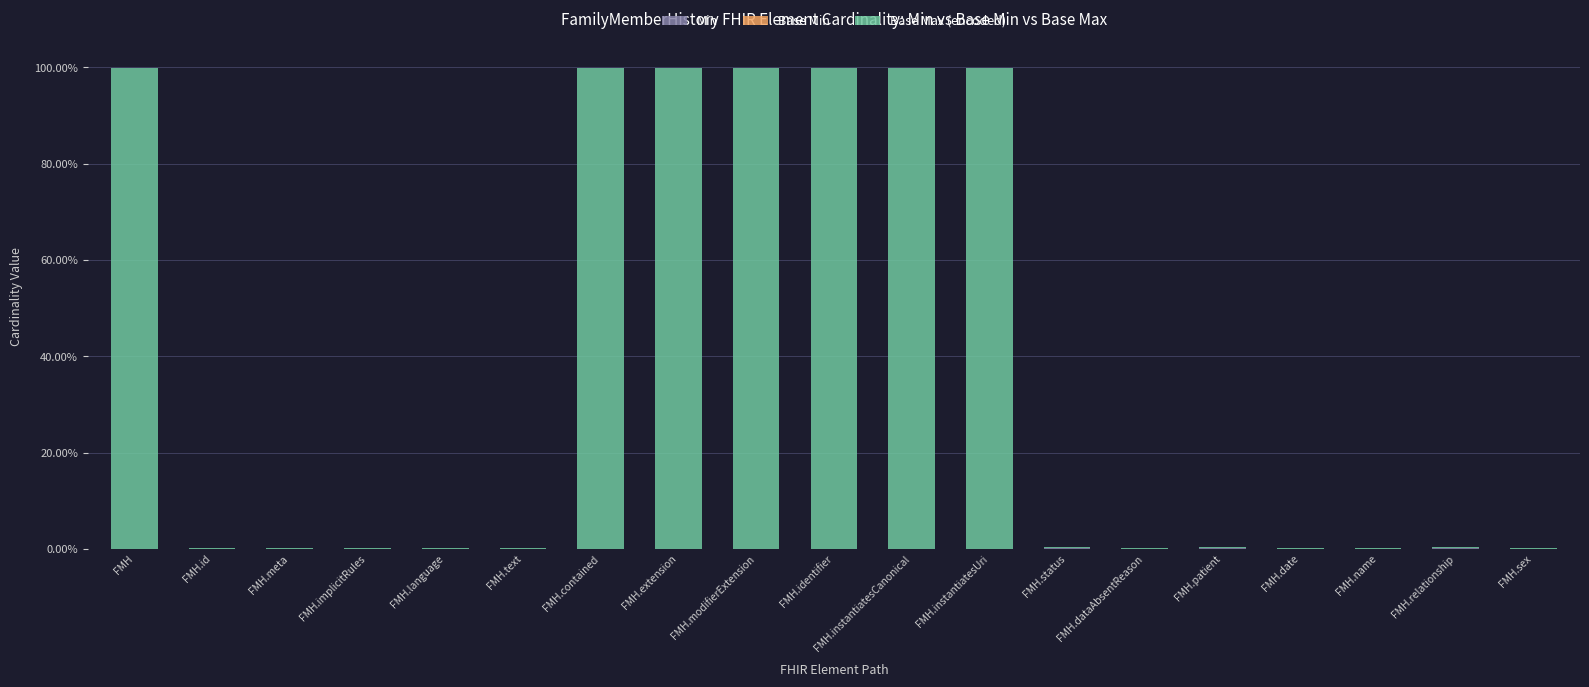

Does the chart contain stacked bars?

Yes